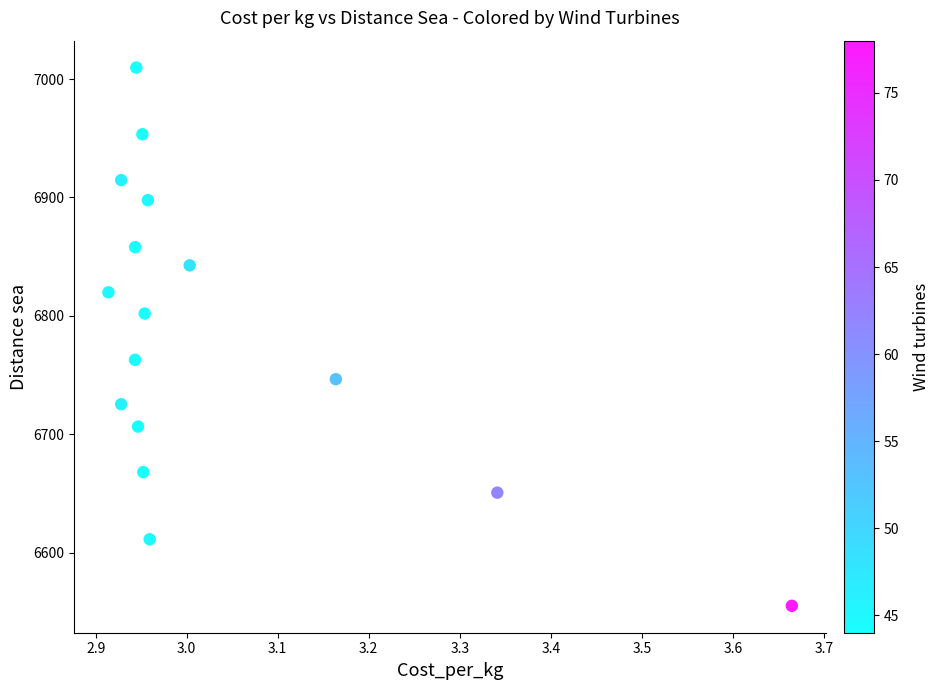

What is the range of Y values (max minus min)?

454.4